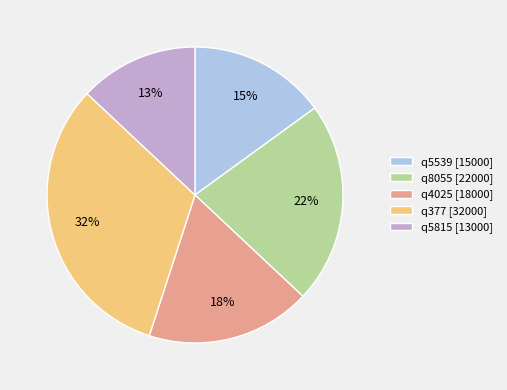

How many segments does this pie chart have?

5